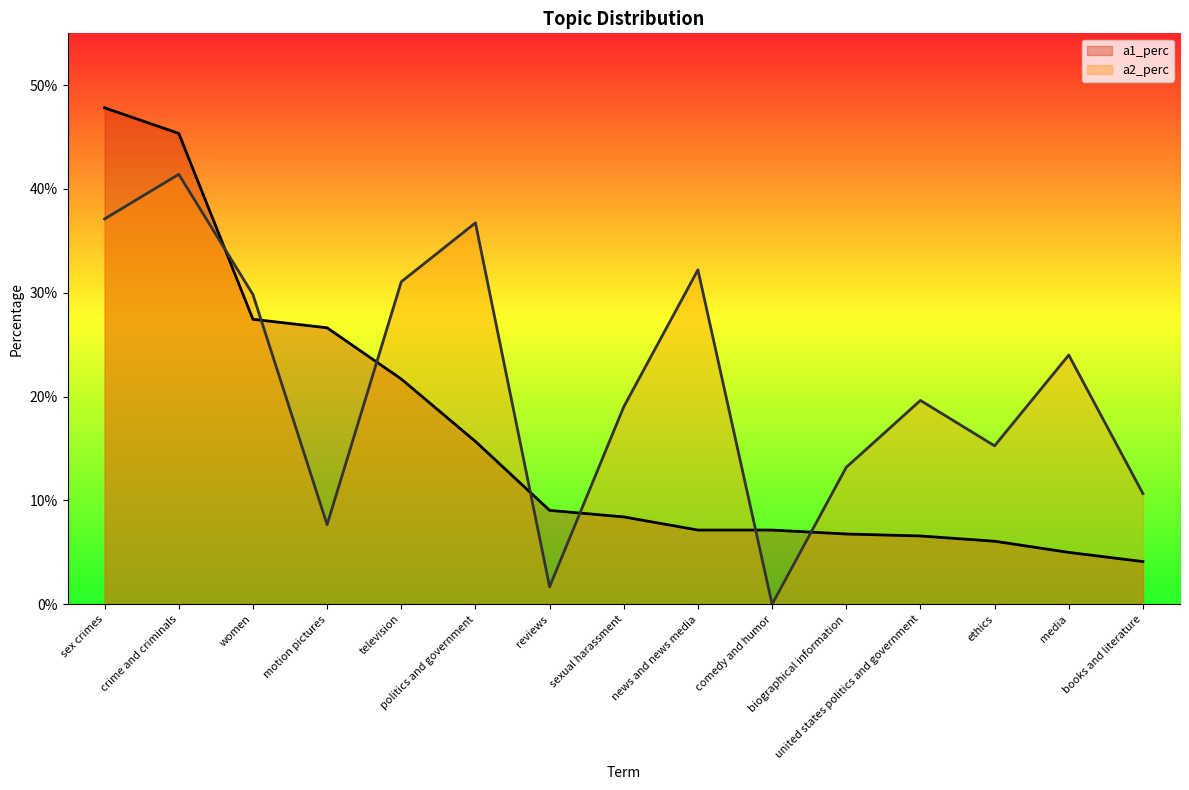

Between books and literature and ethics, which is larger?

ethics